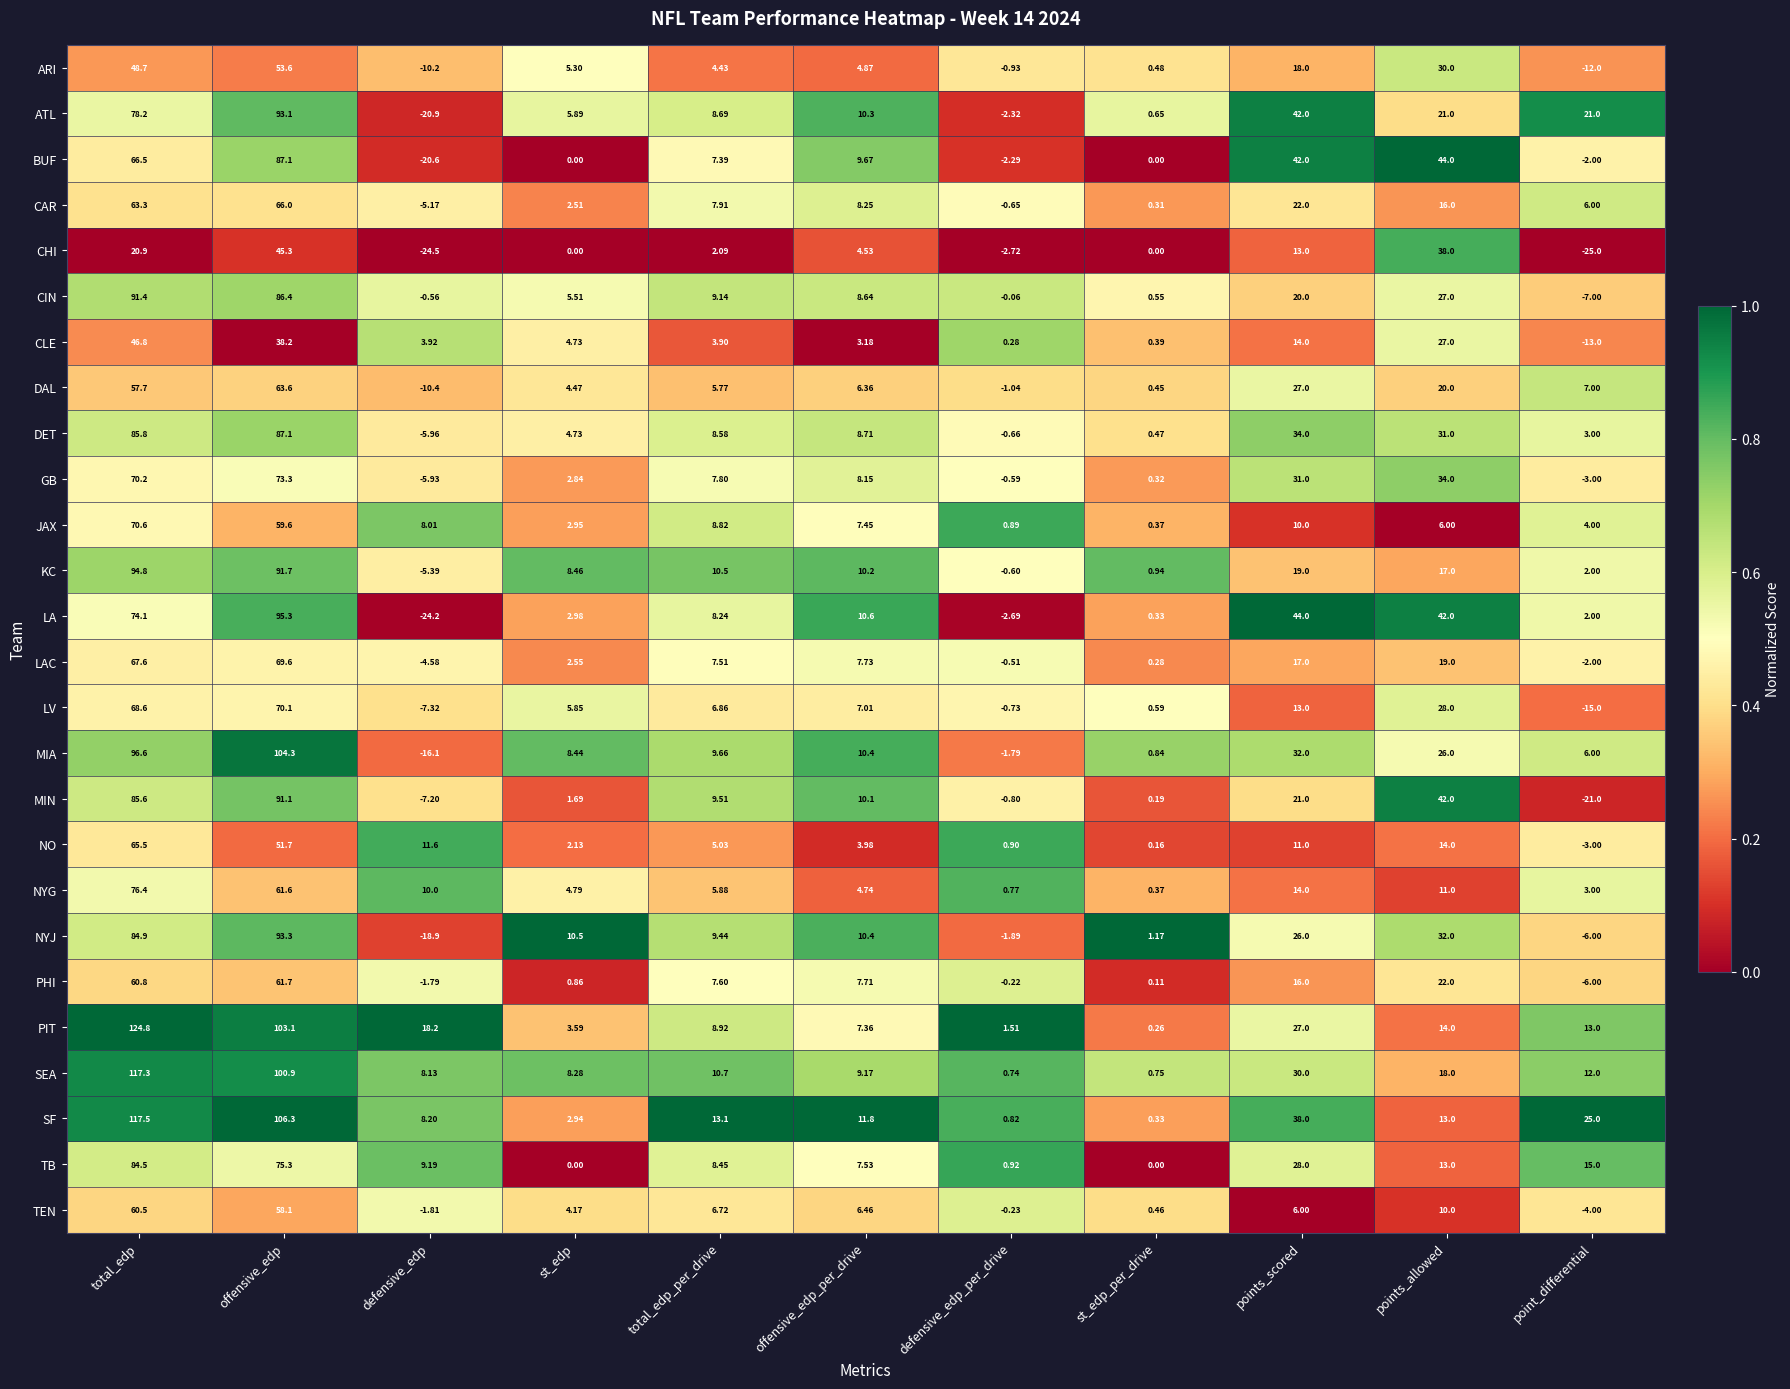

Where does the CAR series first go above 7?

total_edp